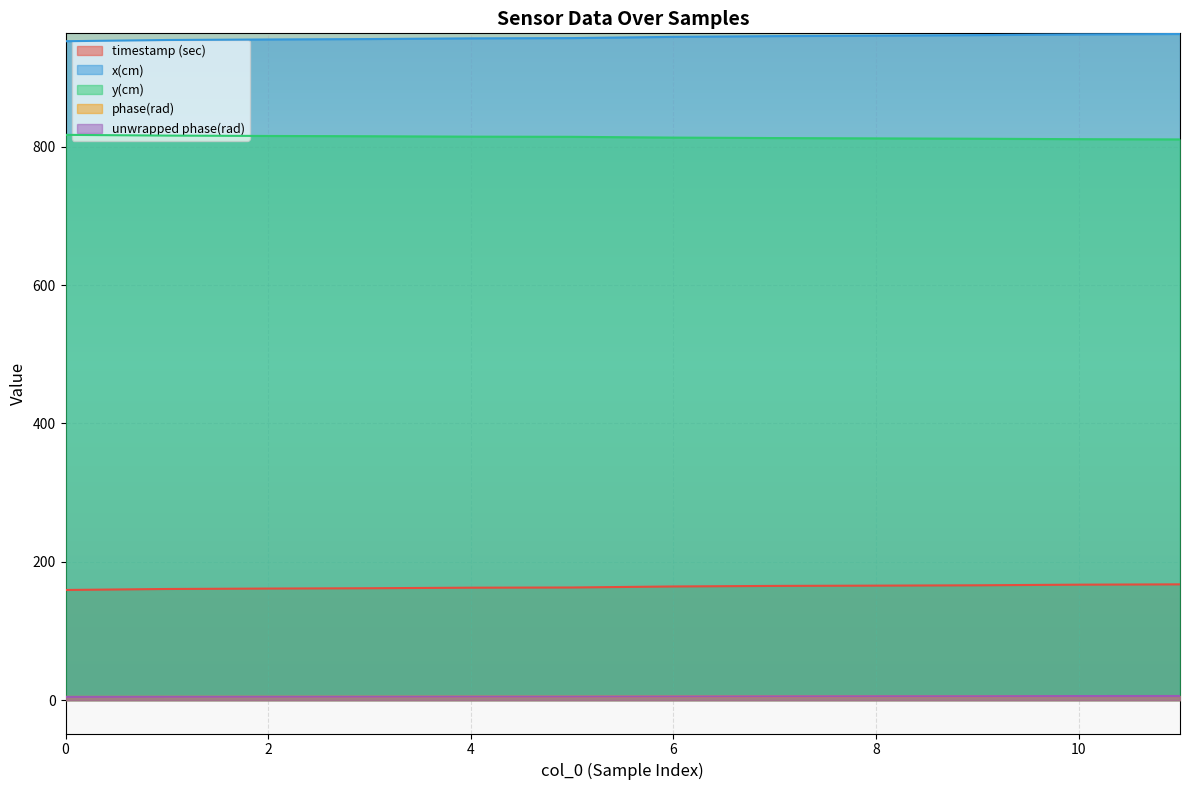

How many distinct data groups are displayed?

5